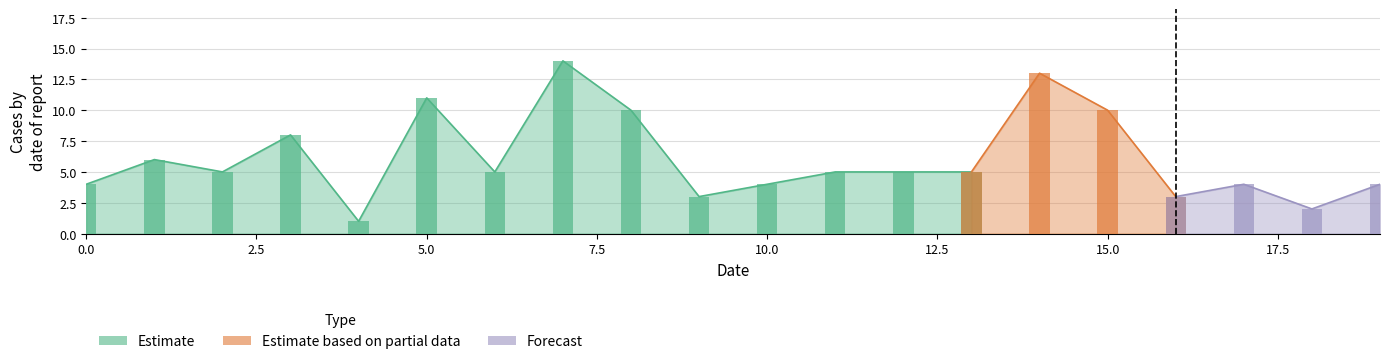

What is the approximate value at 15, to the nearest 10?

10